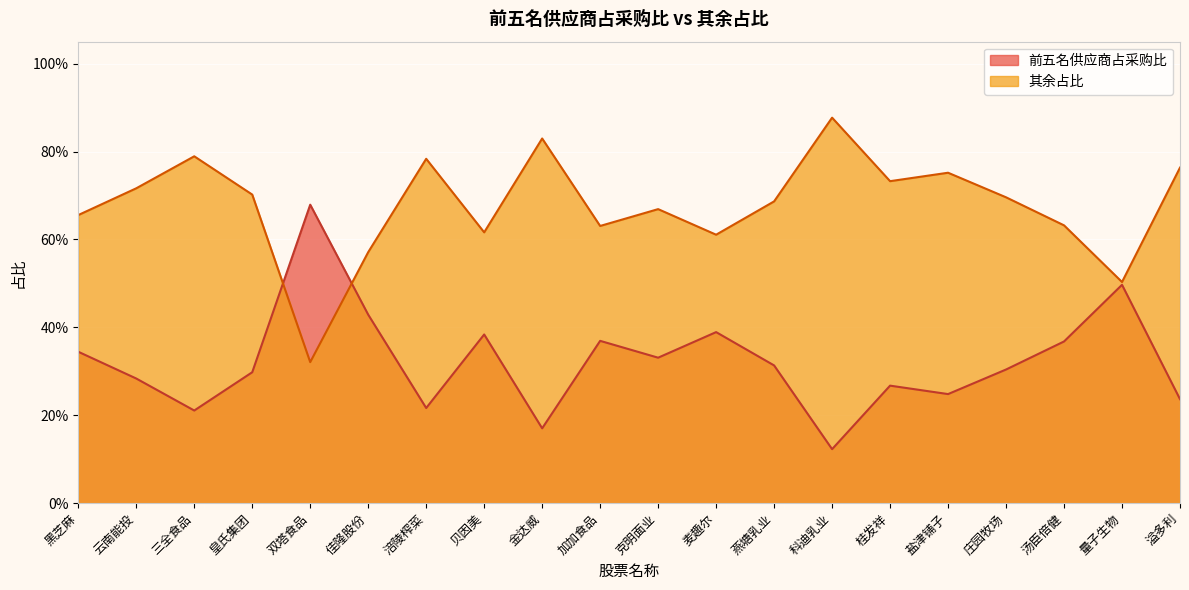

What are all the series names shown in the legend?

前五名供应商占采购比, 其余占比